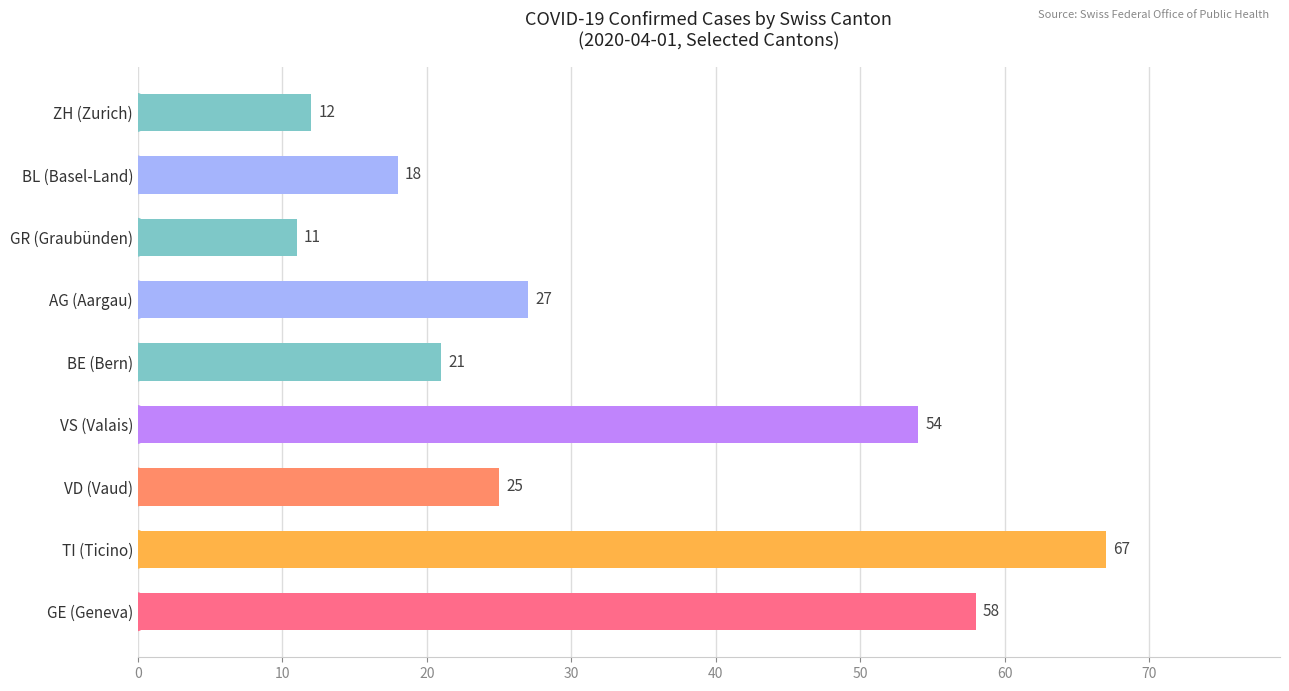

What is the greatest value displayed?

67